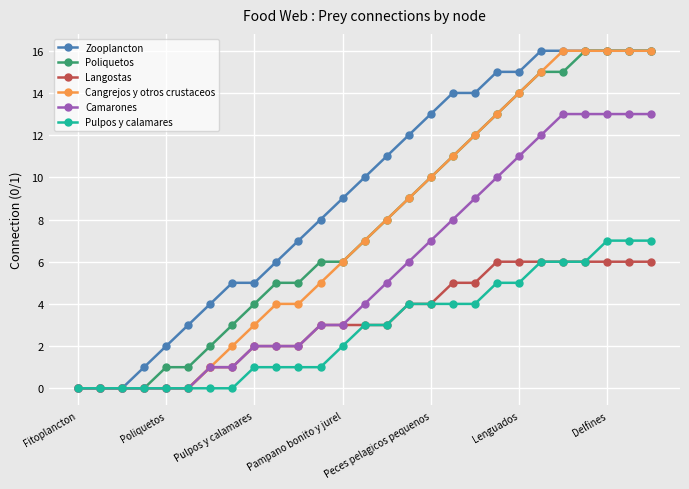

Which series has the largest total across all categories?

Zooplancton